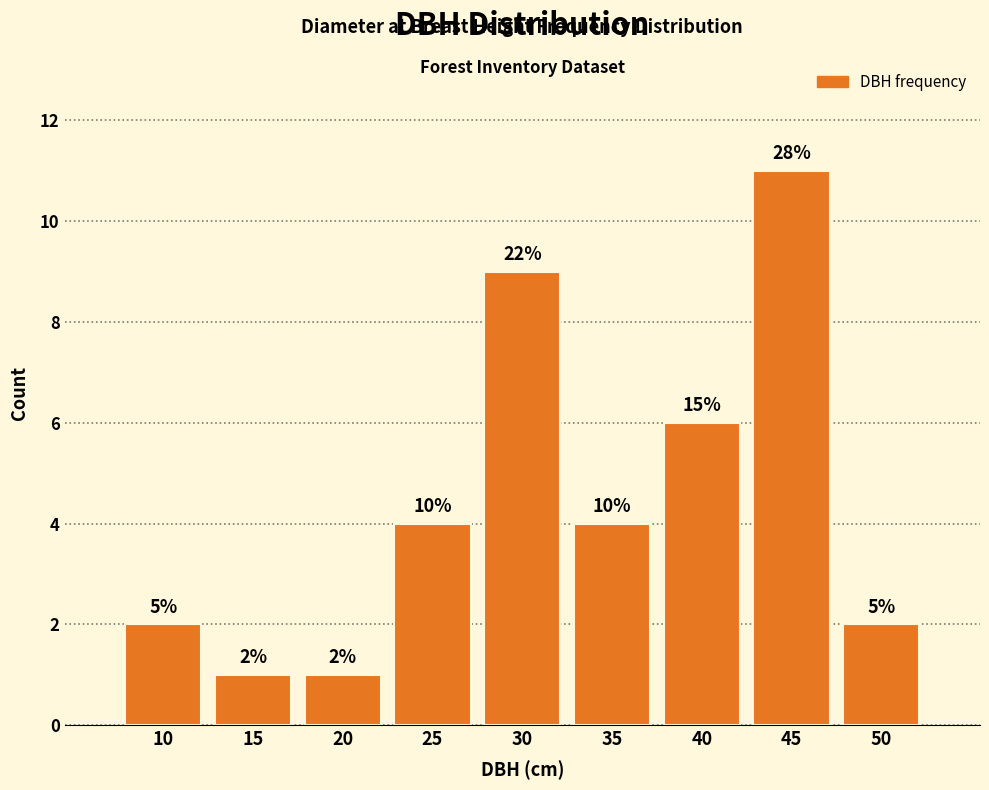

Does the chart contain any negative values?

No